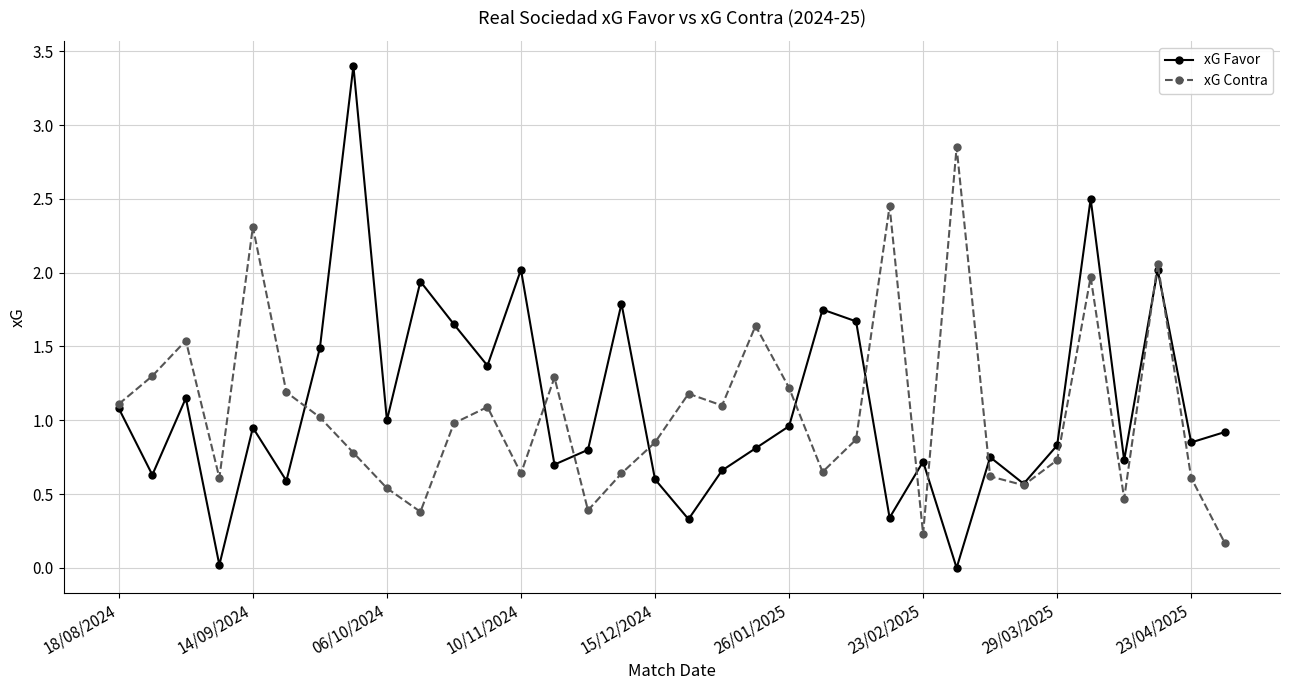

List the series in order of their peak value, highest first.

xG Favor, xG Contra